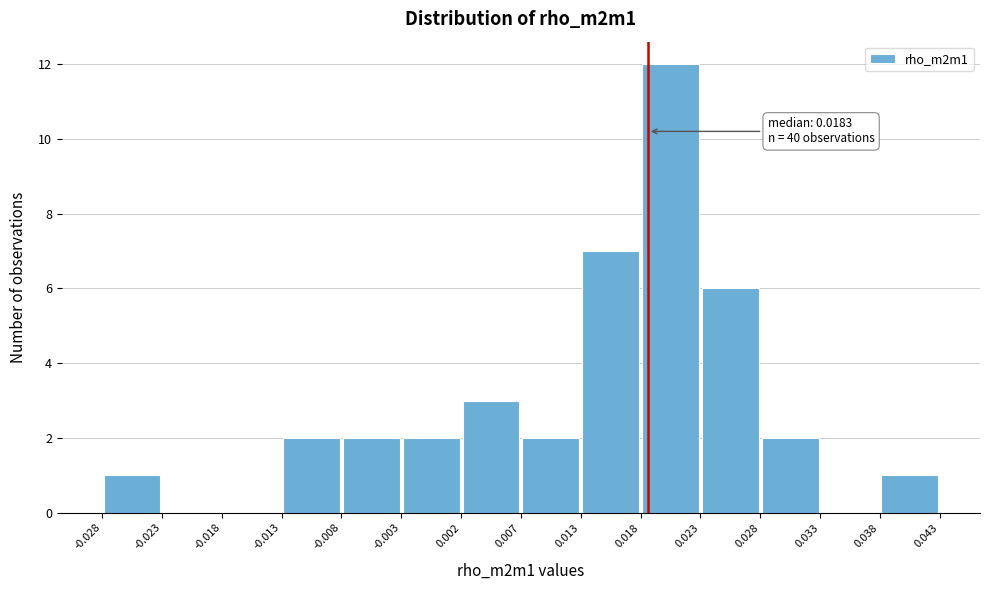

Which range on the x-axis has the tallest bar?

0.018 to 0.023